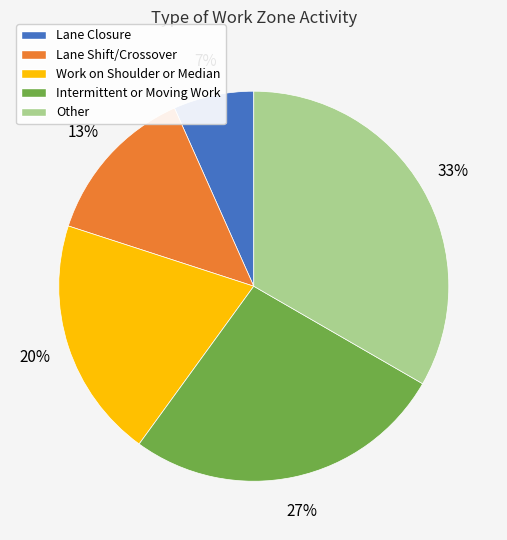

To the nearest percent, what is the average slice percentage?

20%